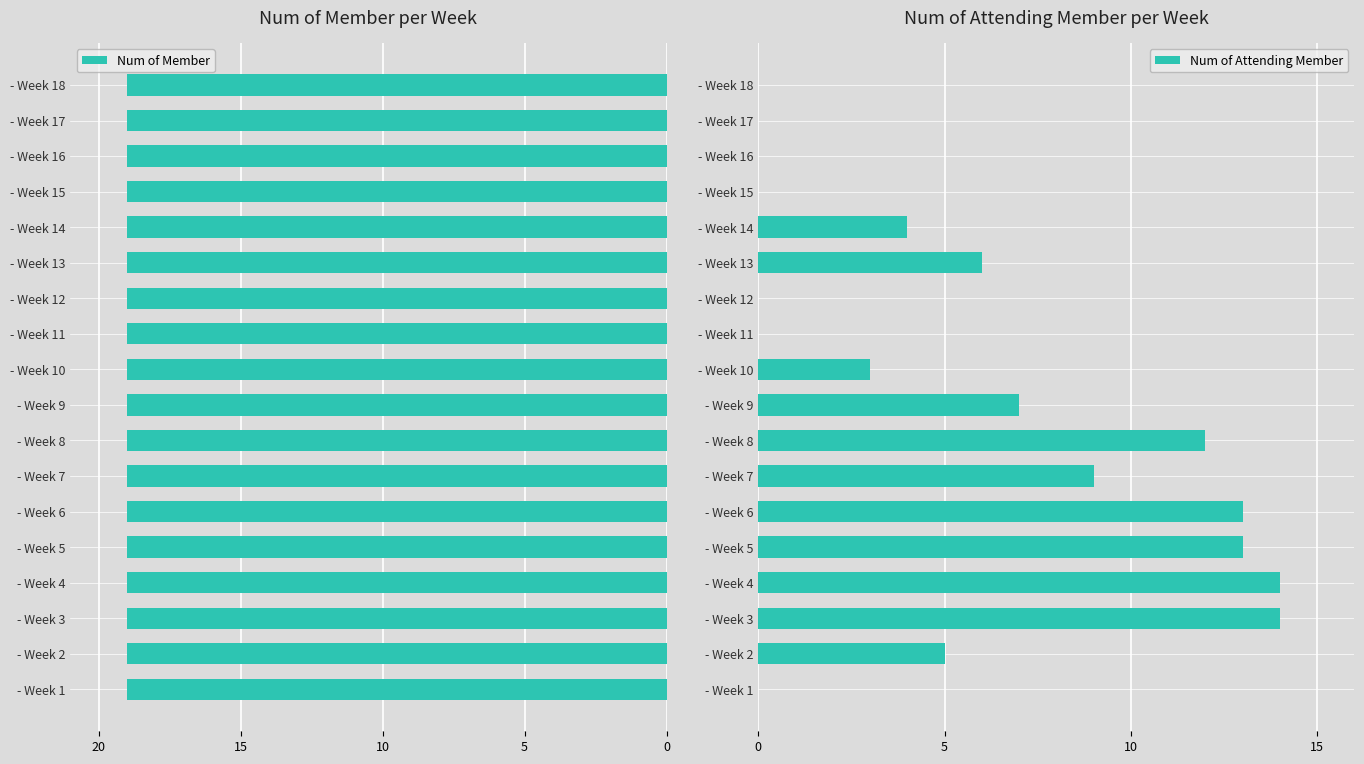

What is the maximum value for Num of Attending Member?

14